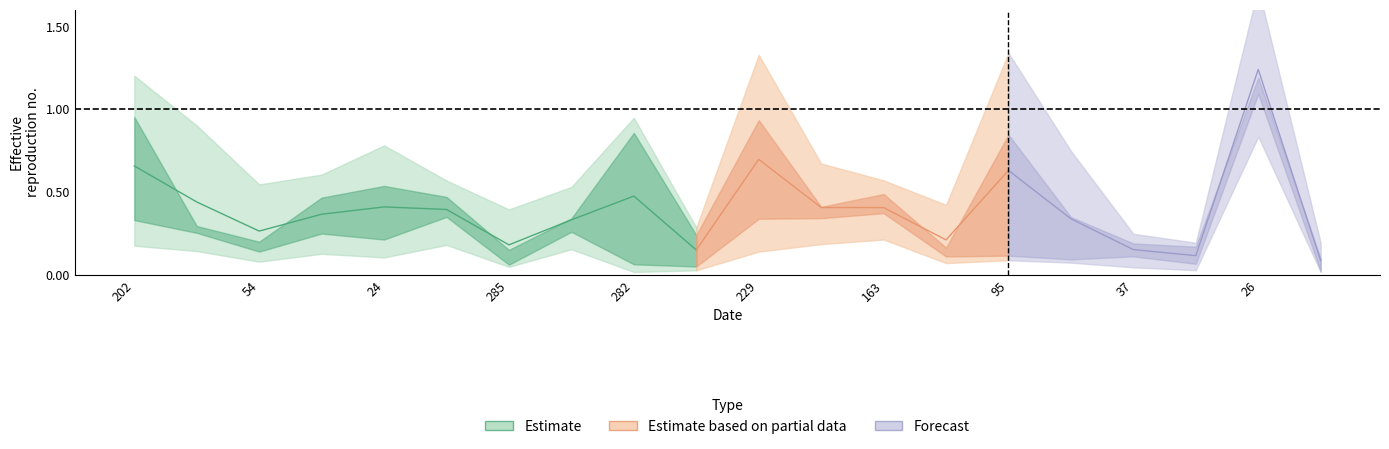

At which category does proj 5 reach its first local peak?

24